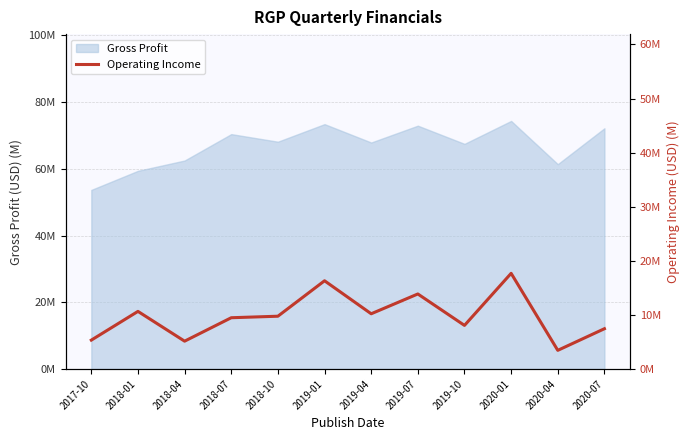

At which category does the data reach its first local peak?

2018-01